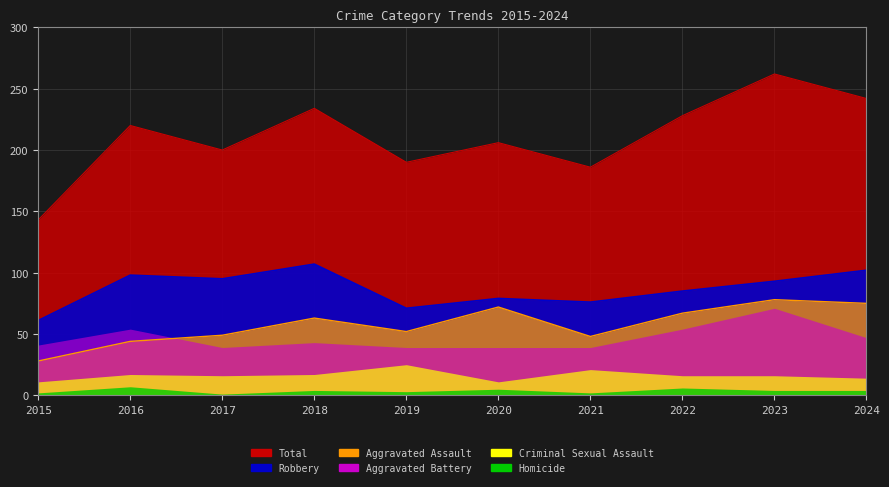

True or false: Aggravated Assault has a value of 116 at 2022.

False